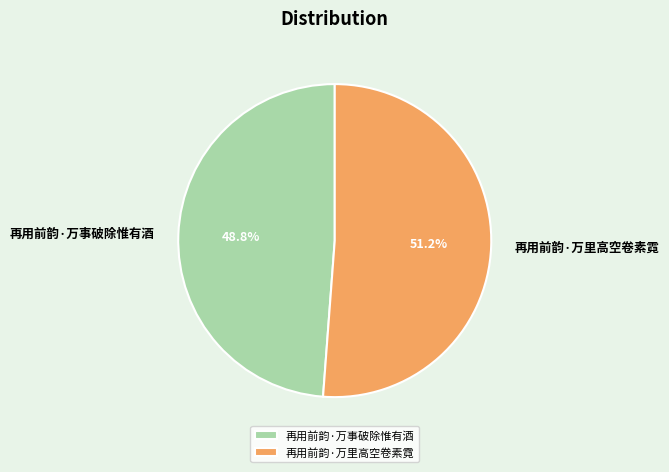

What percentage is the 再用前韵·万事破除惟有酒 slice, to the nearest percent?

49%